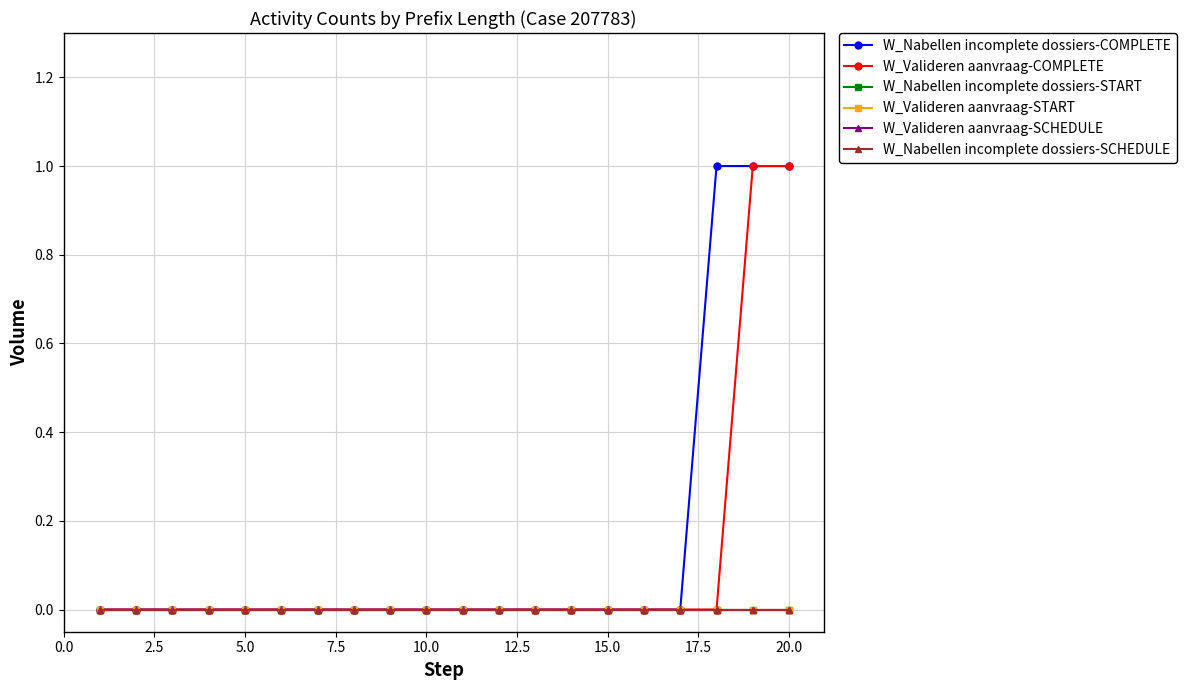

Reading left to right, extract all data points from this chart.

W_Nabellen incomplete dossiers-COMPLETE: 0	0	0	0	0	0	0	0	0	0	0	0	0	0	0	0	0	1	1	1
W_Valideren aanvraag-COMPLETE: 0	0	0	0	0	0	0	0	0	0	0	0	0	0	0	0	0	0	1	1
W_Nabellen incomplete dossiers-START: 0	0	0	0	0	0	0	0	0	0	0	0	0	0	0	0	0	0	0	0
W_Valideren aanvraag-START: 0	0	0	0	0	0	0	0	0	0	0	0	0	0	0	0	0	0	0	0
W_Valideren aanvraag-SCHEDULE: 0	0	0	0	0	0	0	0	0	0	0	0	0	0	0	0	0	0	0	0
W_Nabellen incomplete dossiers-SCHEDULE: 0	0	0	0	0	0	0	0	0	0	0	0	0	0	0	0	0	0	0	0